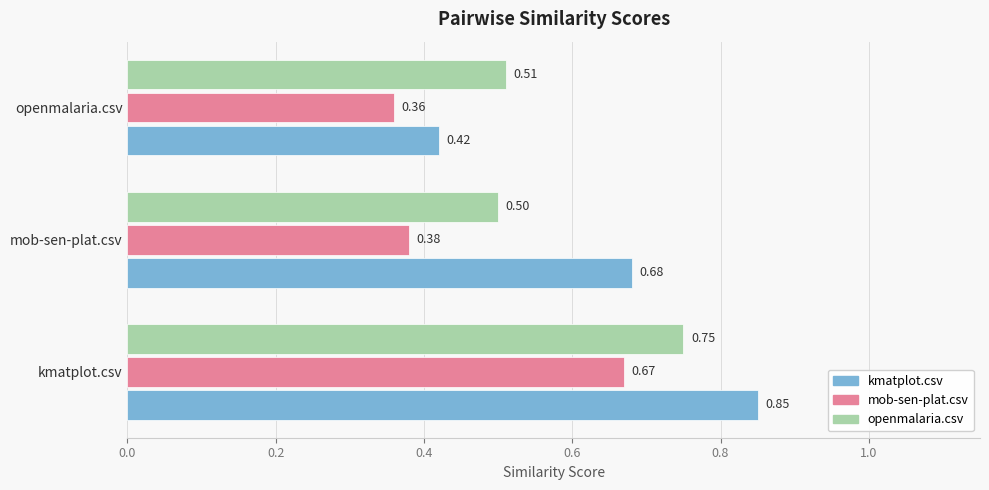

Which label corresponds to the smallest value in the chart?

openmalaria.csv